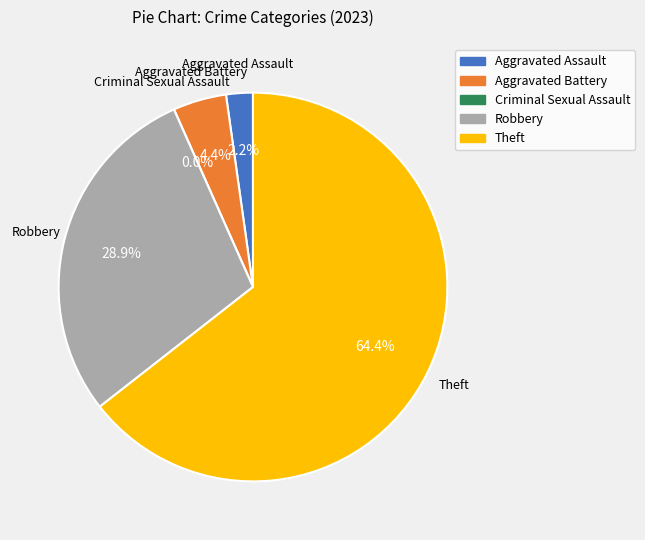

To the nearest percent, what is the difference between the largest and smallest slice percentages?

64%